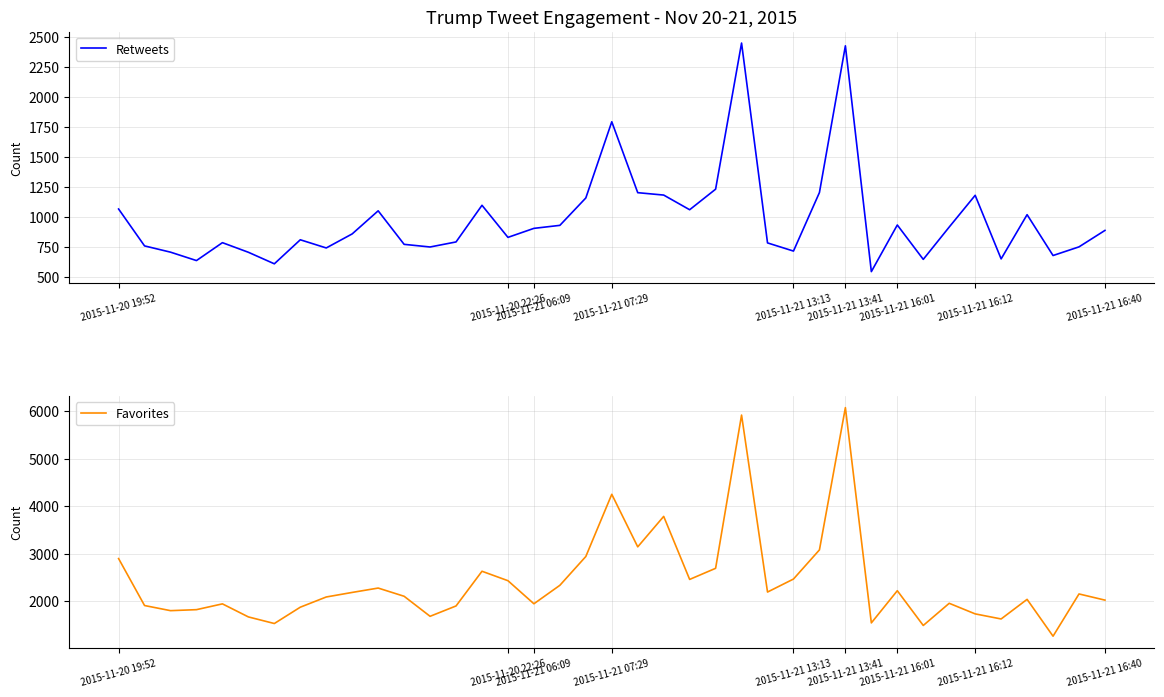

How many series are shown in this chart?

2